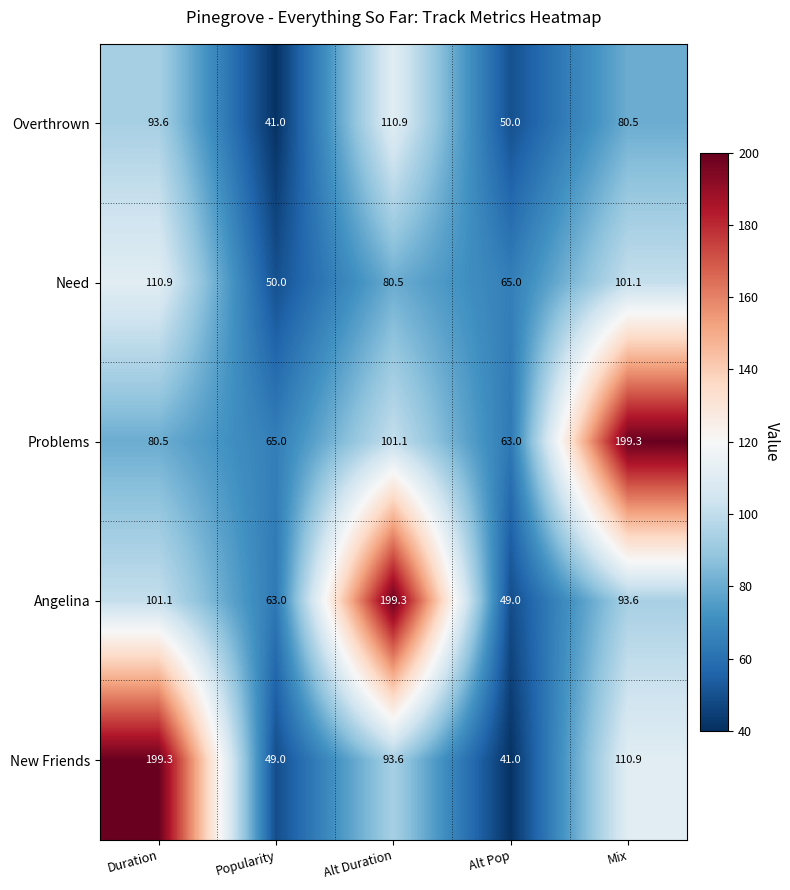

Read the New Friends value at Mix.

110.9